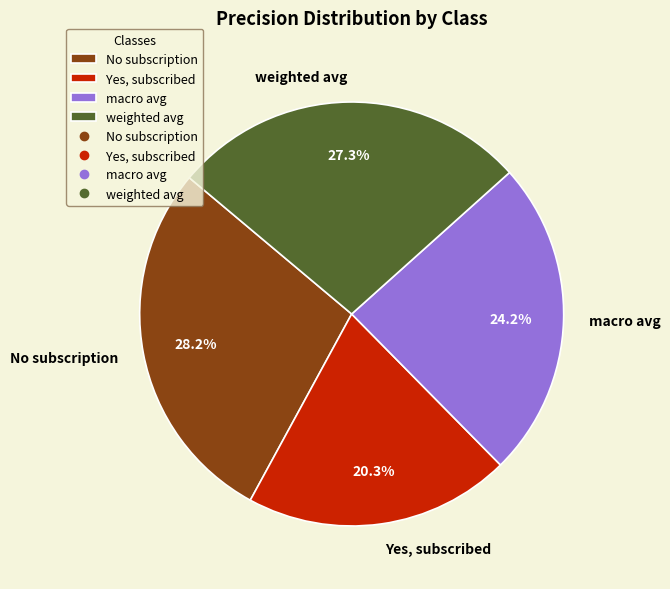

To the nearest percent, what percentage of the pie is weighted avg?

27%